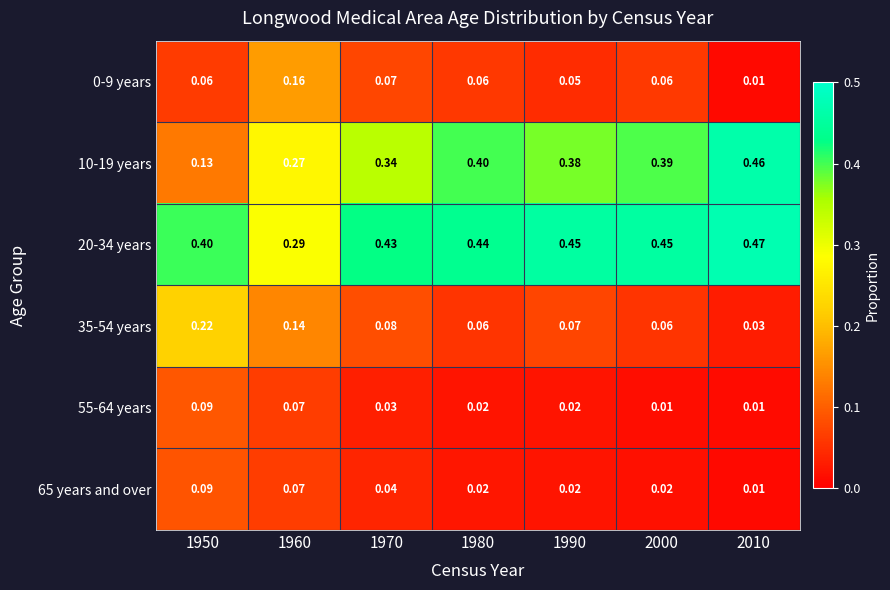

Is the value of 65 years and over at 1960 greater than the value of 0-9 years at 1950?

Yes